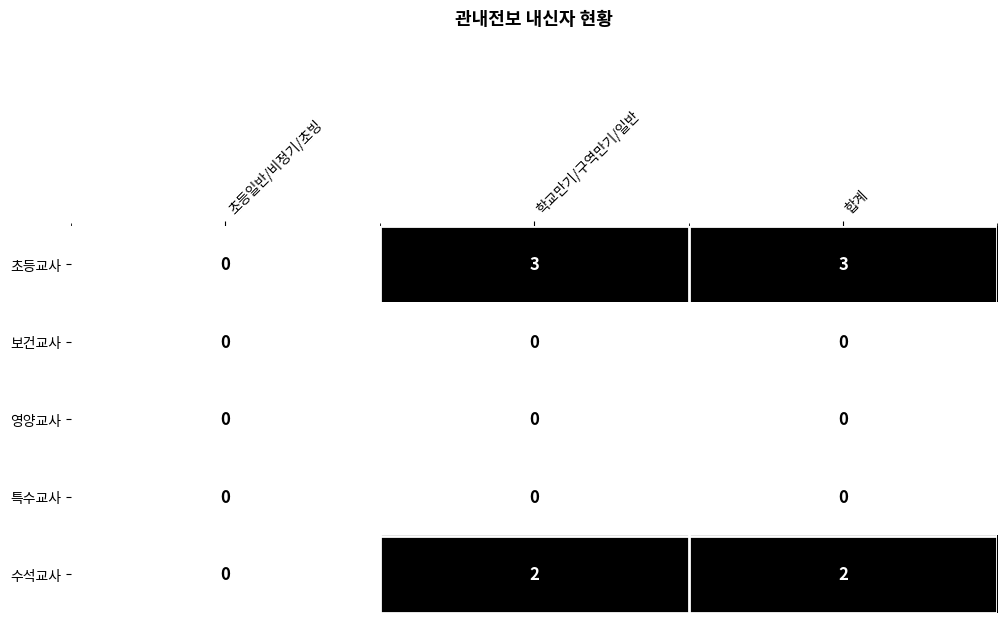

What is the total value across all series at 학교만기/구역만기/일반?

5